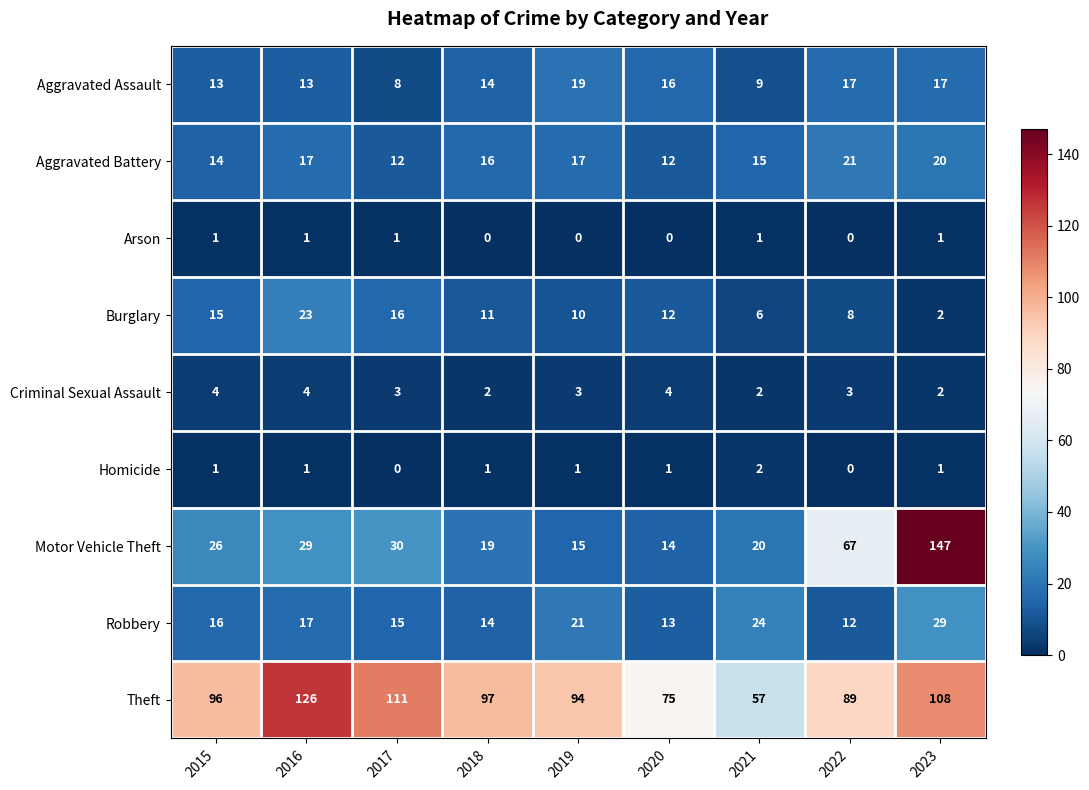

The Arson series shows 0 at 2020. True or false?

True